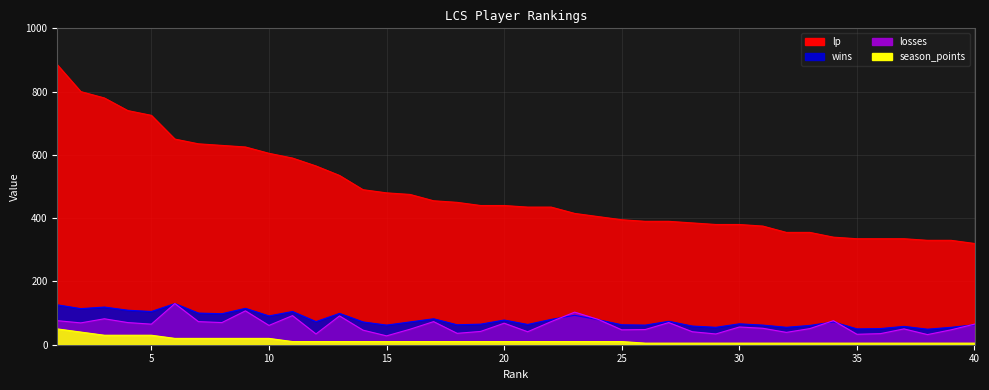

True or false: wins and lp intersect in this chart.

False